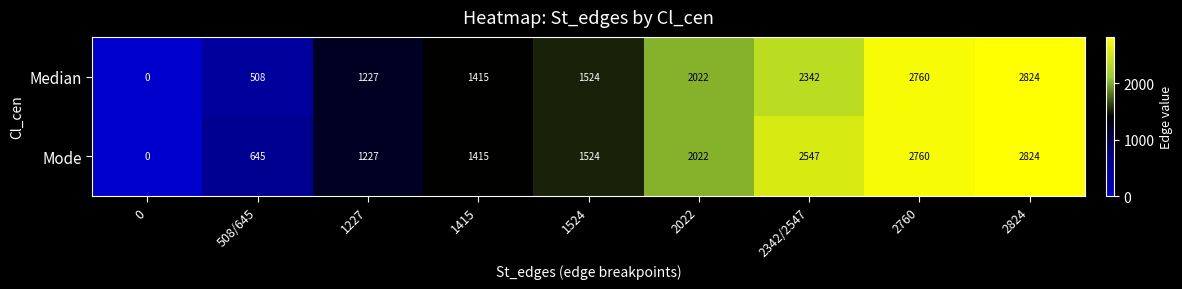

At which category is the sum across all series the highest?

2824